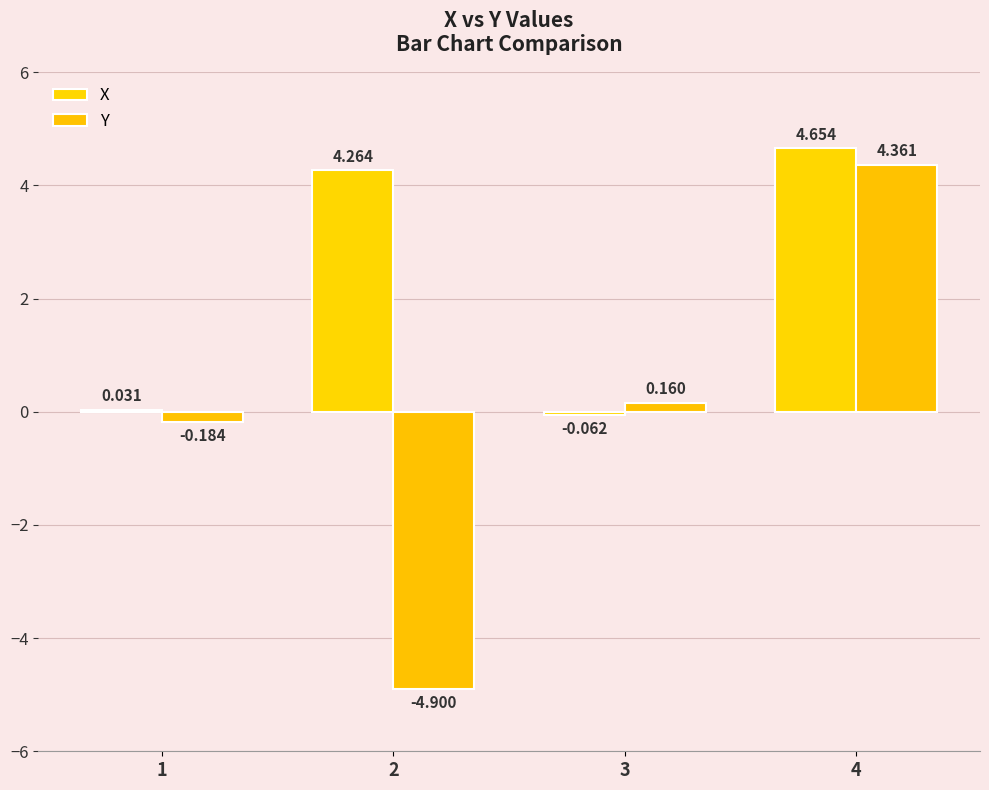

How many positive values does the Y series have?

2